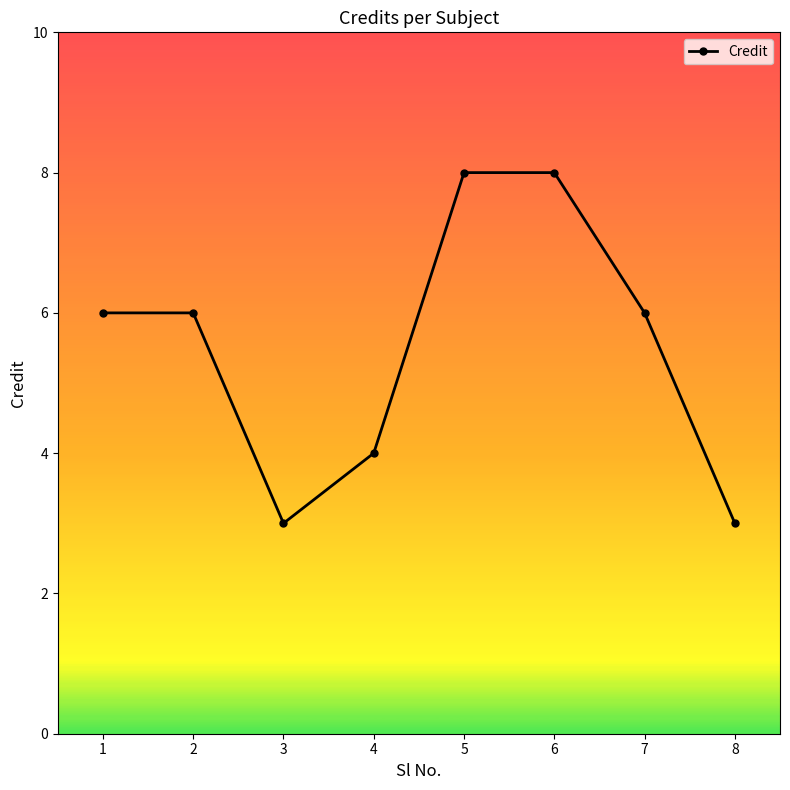

Reading left to right, what are all the values shown in this chart?

1=6	2=6	3=3	4=4	5=8	6=8	7=6	8=3